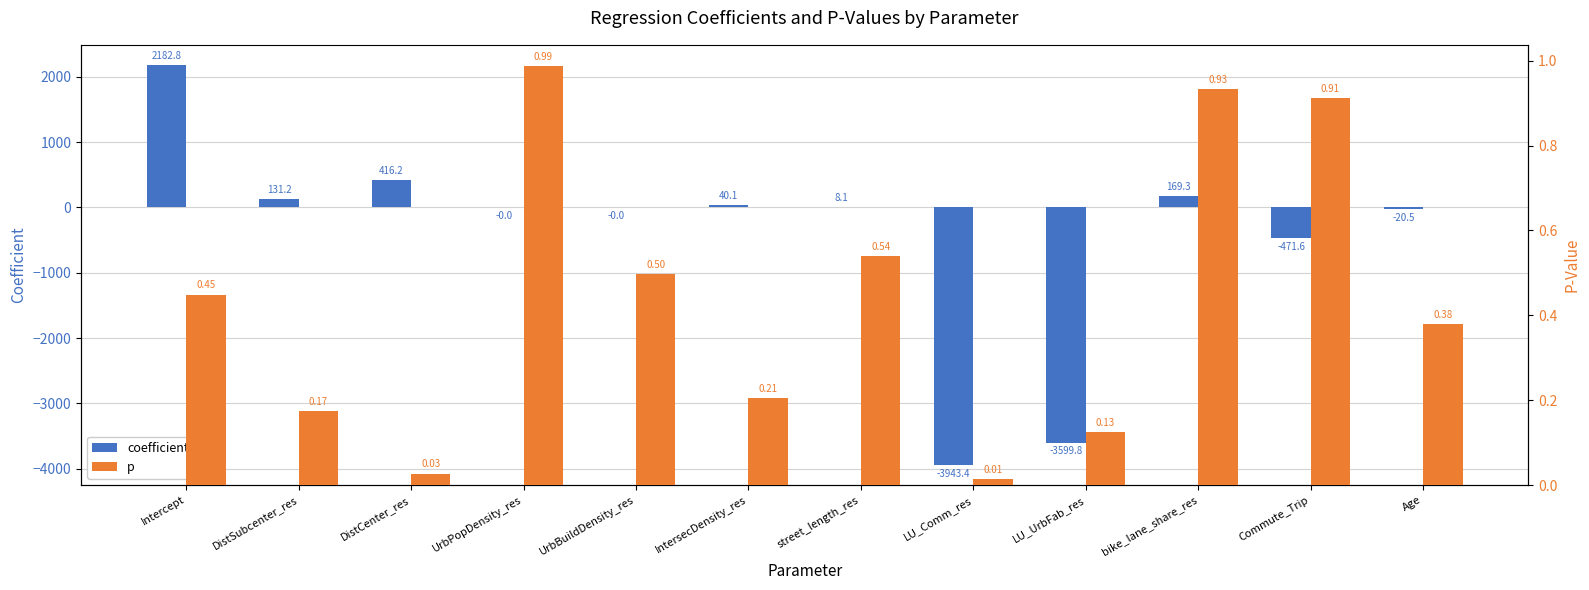

List the labels in order of coefficient value, largest first.

Intercept, DistCenter_res, bike_lane_share_res, DistSubcenter_res, IntersecDensity_res, street_length_res, UrbBuildDensity_res, UrbPopDensity_res, Age, Commute_Trip, LU_UrbFab_res, LU_Comm_res